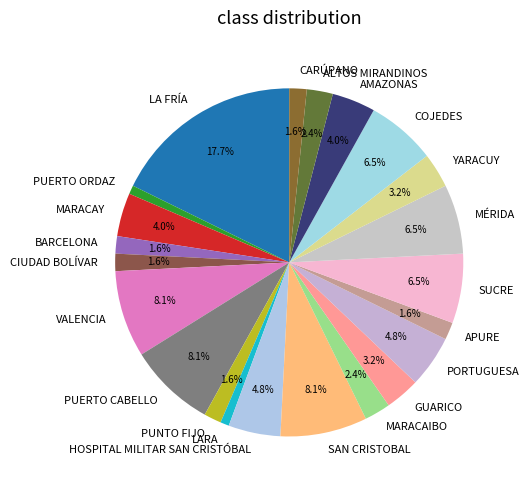

Which category has the biggest portion of the pie?

LA FRÍA